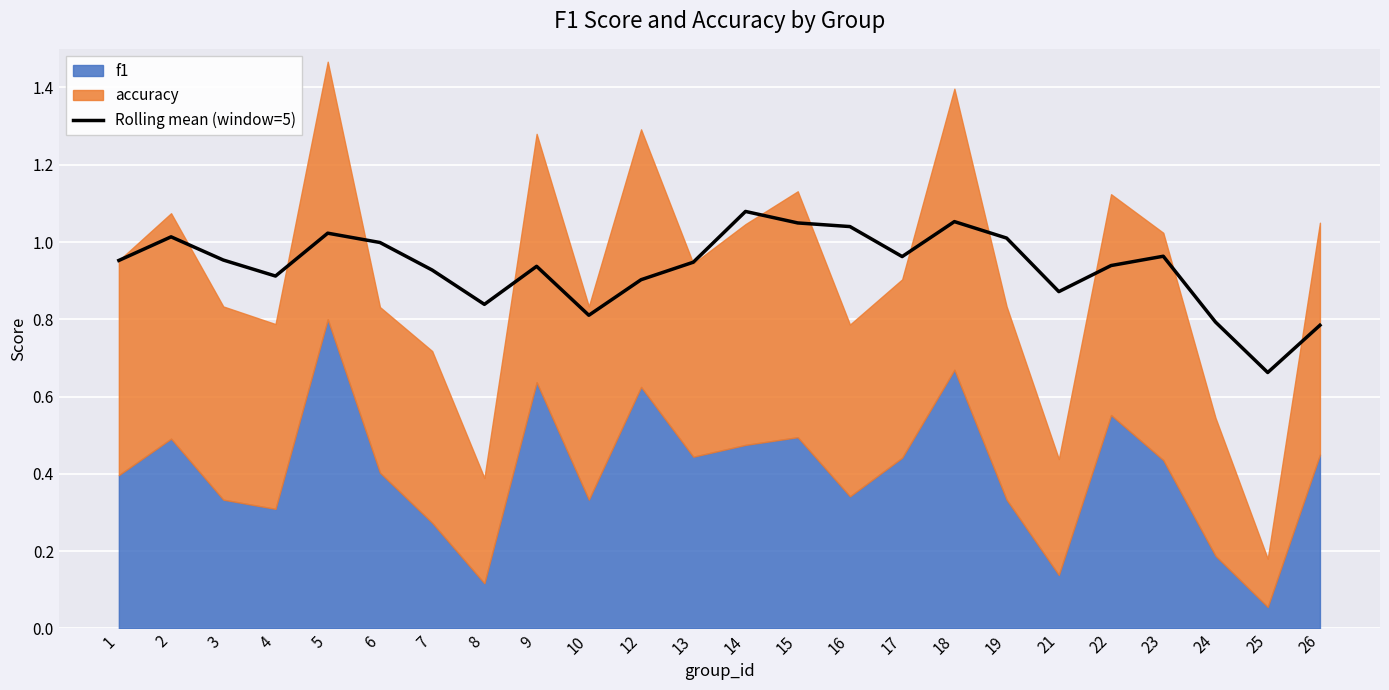

Rank the categories by value from lowest to highest.

25, 26, 24, 10, 8, 21, 12, 4, 7, 9, 22, 13, 1, 3, 17, 23, 6, 19, 2, 5, 16, 15, 18, 14